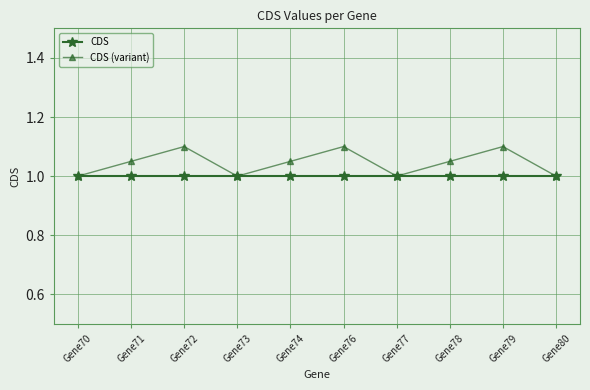

What is the sum of all CDS (variant) values?

10.5